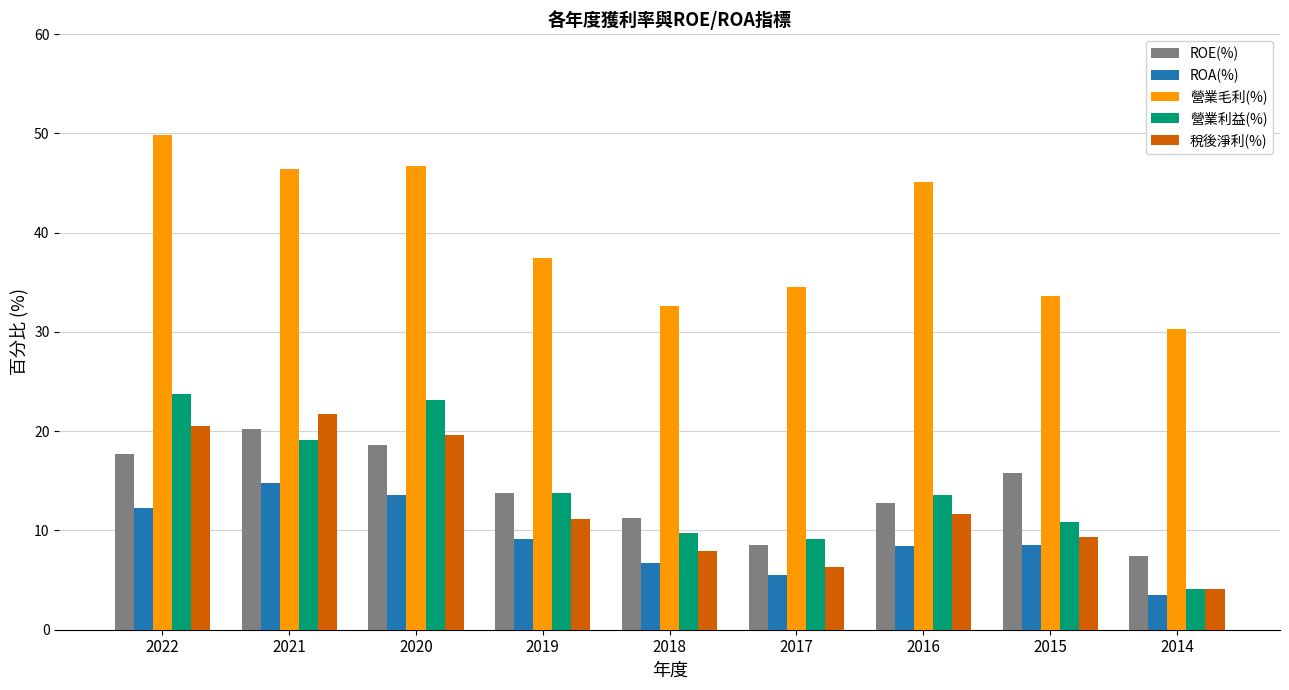

Does the chart contain any negative values?

No